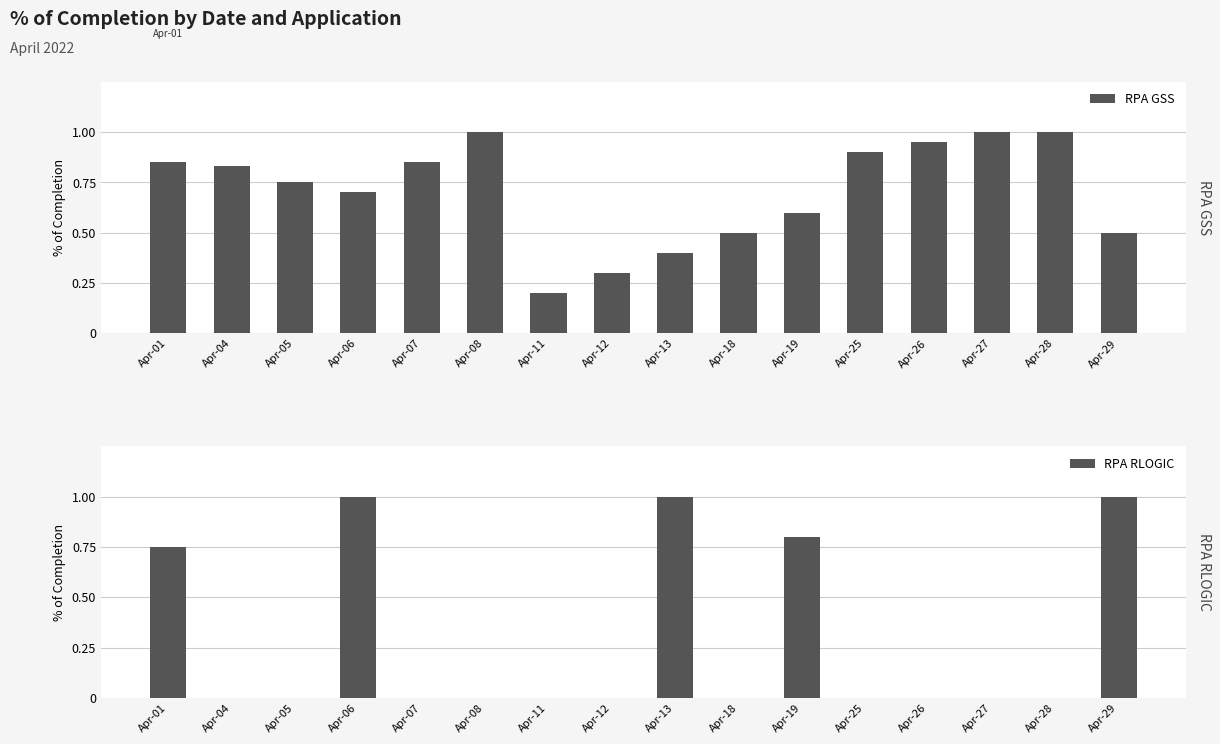

The value of RPA GSS at Apr-08 is 1.0. True or false?

True